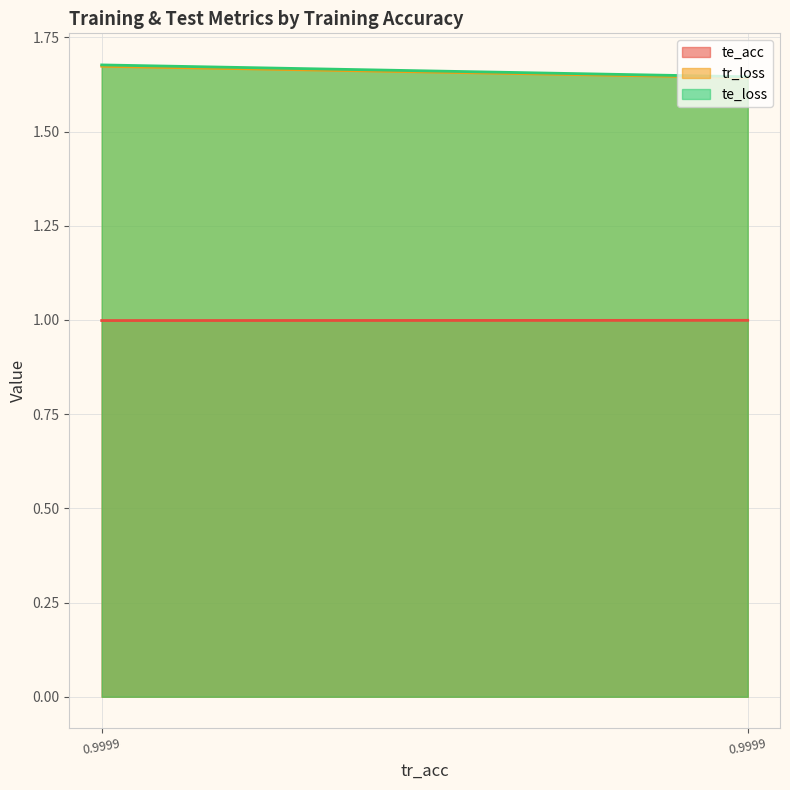

What are all the series names shown in the legend?

te_acc, tr_loss, te_loss